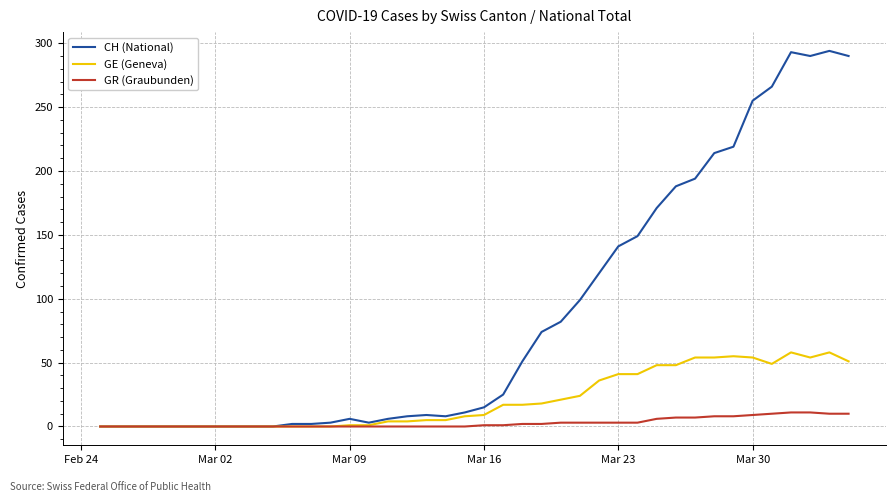

Count the number of categories in the chart.

40